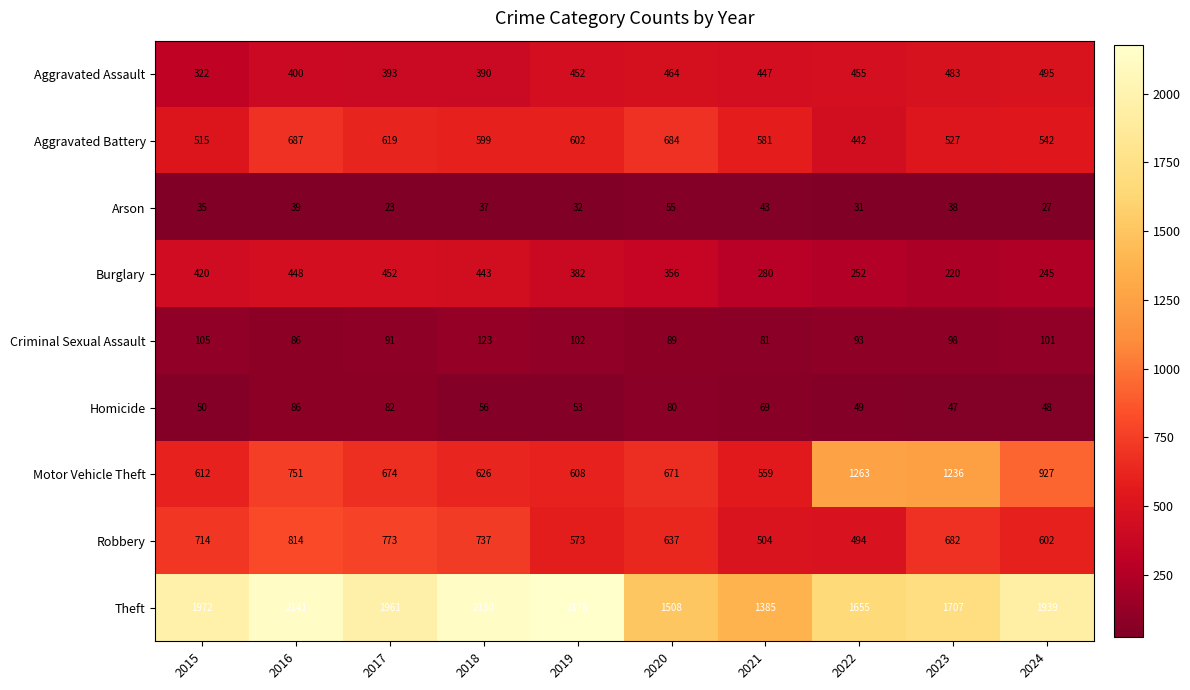

At how many categories does at least one series exceed 1300?

10